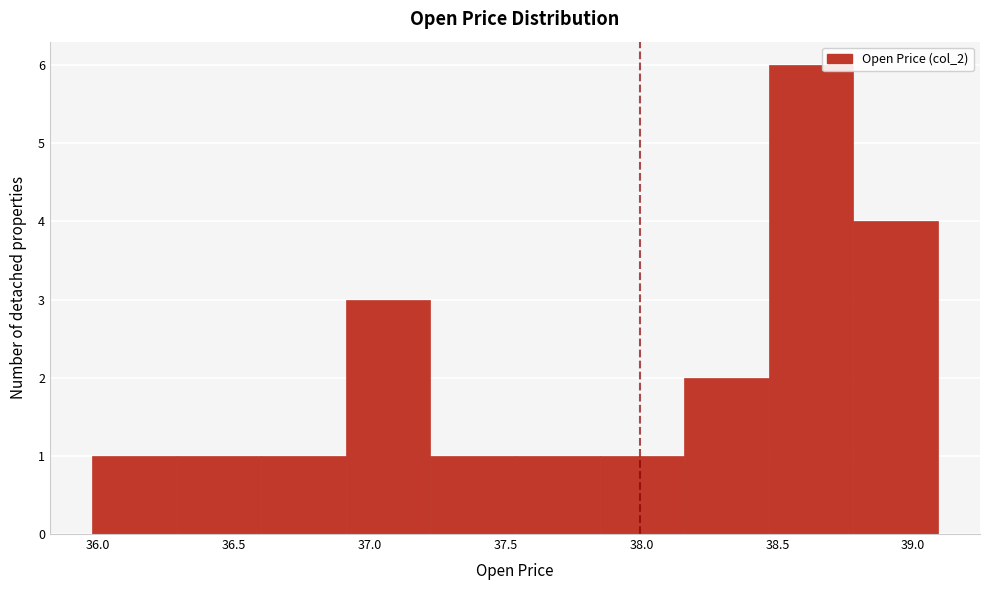

Reading left to right, transcribe this chart: for each bar, give the range it covers on the x-axis and its height. Neither the bar edges nor the heights are printed on the chart, so give them approximately, as read against the axes.

36.00 to 36.30: 1
36.30 to 36.60: 1
36.60 to 36.90: 1
36.90 to 37.20: 3
37.20 to 37.55: 1
37.55 to 37.85: 1
37.85 to 38.15: 1
38.15 to 38.45: 2
38.45 to 38.80: 6
38.80 to 39.10: 4